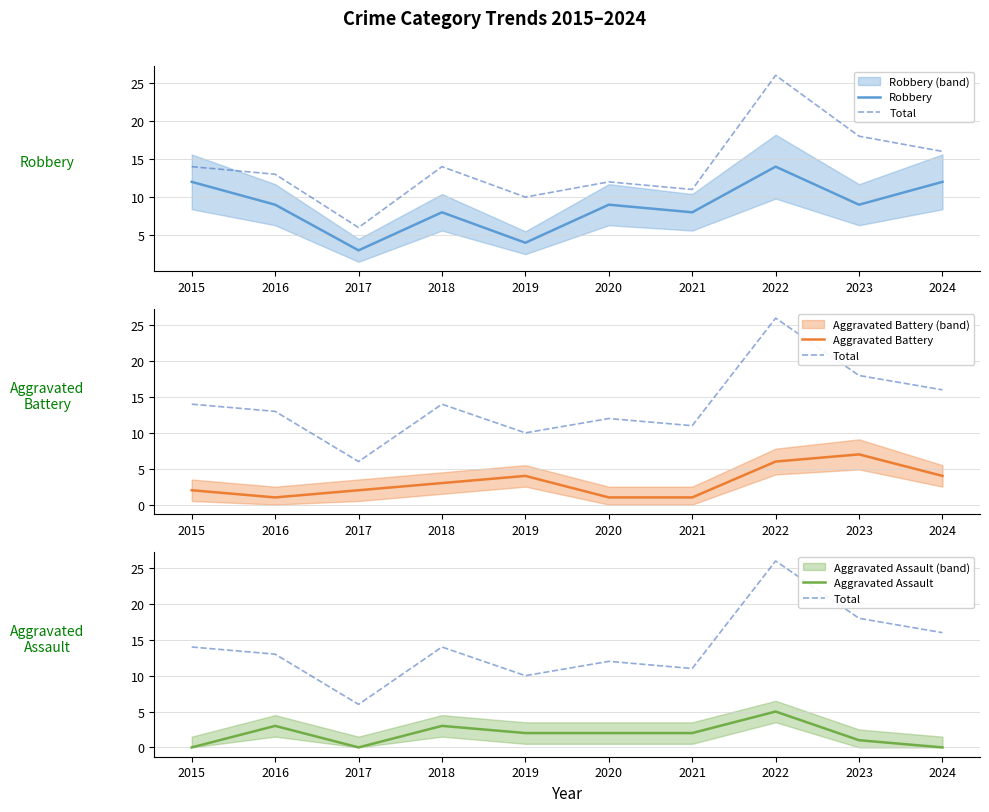

How many series are shown in this chart?

4